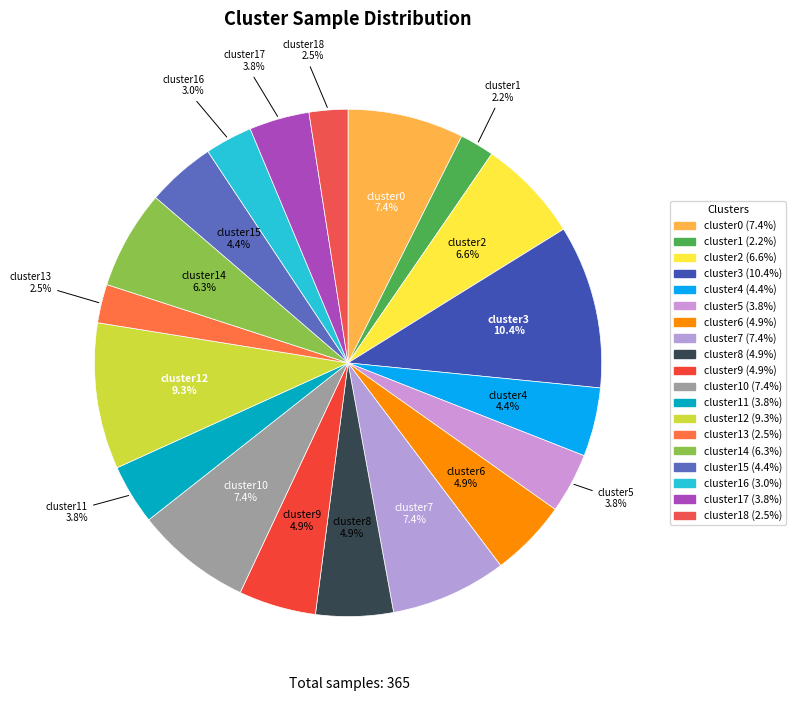

Count the number of slices in the pie.

19